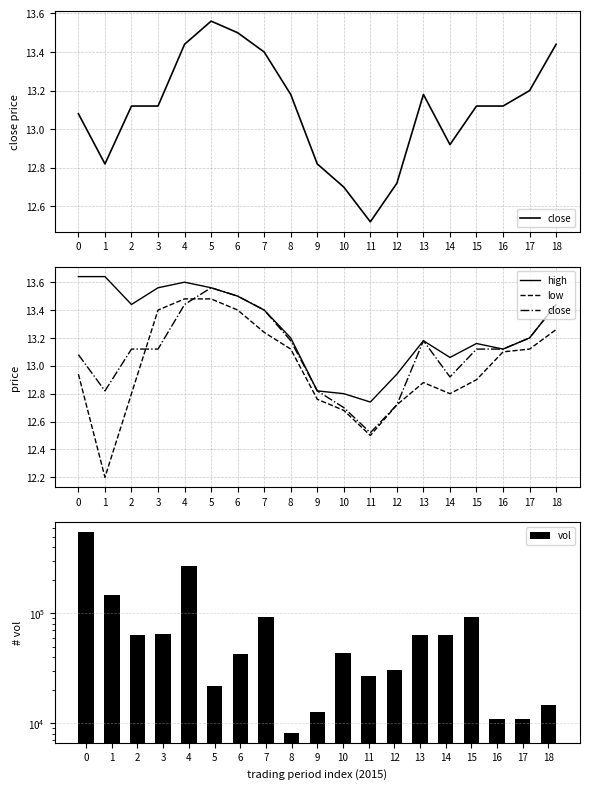

What is the value of the high bar at the 8th from the left?

13.4